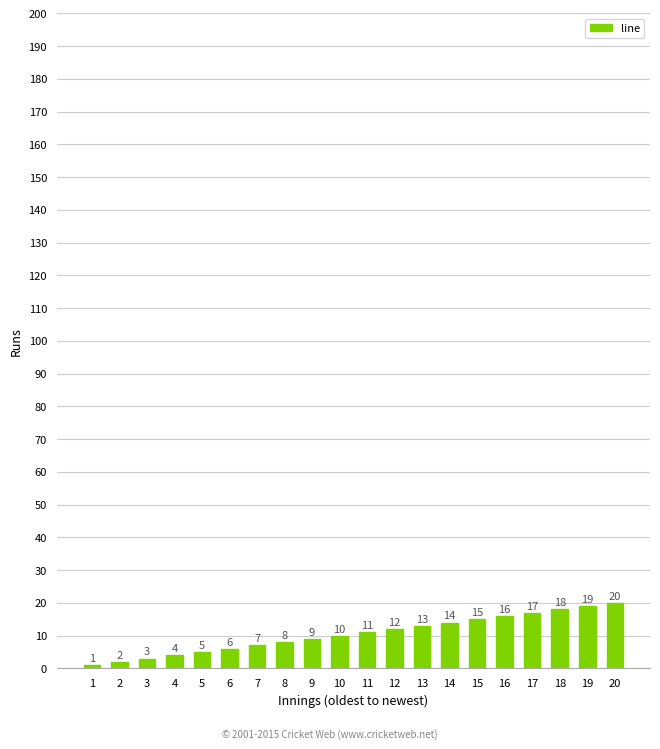

Reading left to right, extract all data points from this chart.

1	2	3	4	5	6	7	8	9	10	11	12	13	14	15	16	17	18	19	20